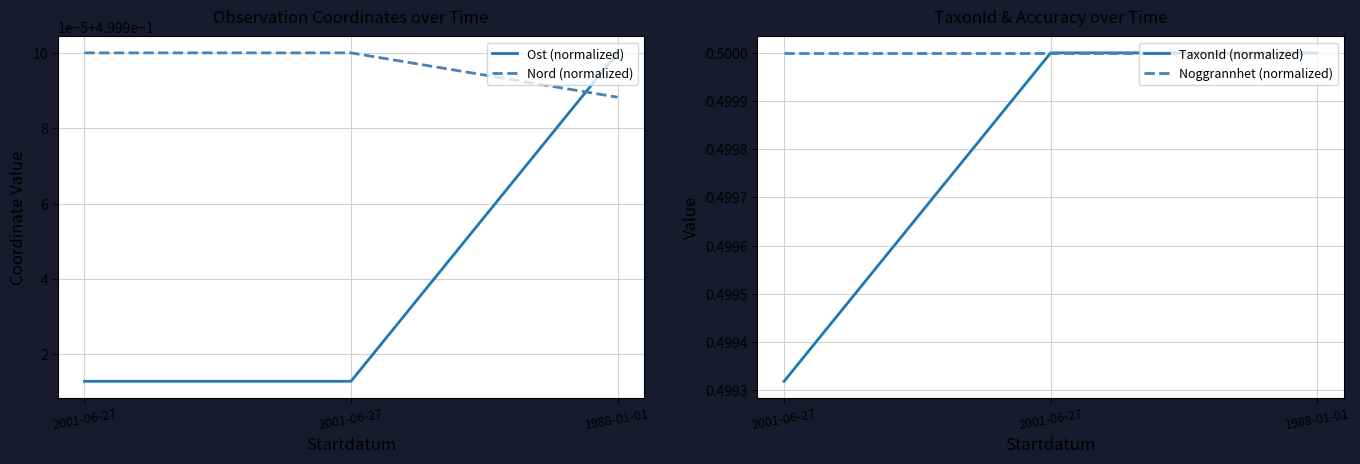

True or false: Nord (normalized) has a value of 0.8 at 1988-01-01.

False